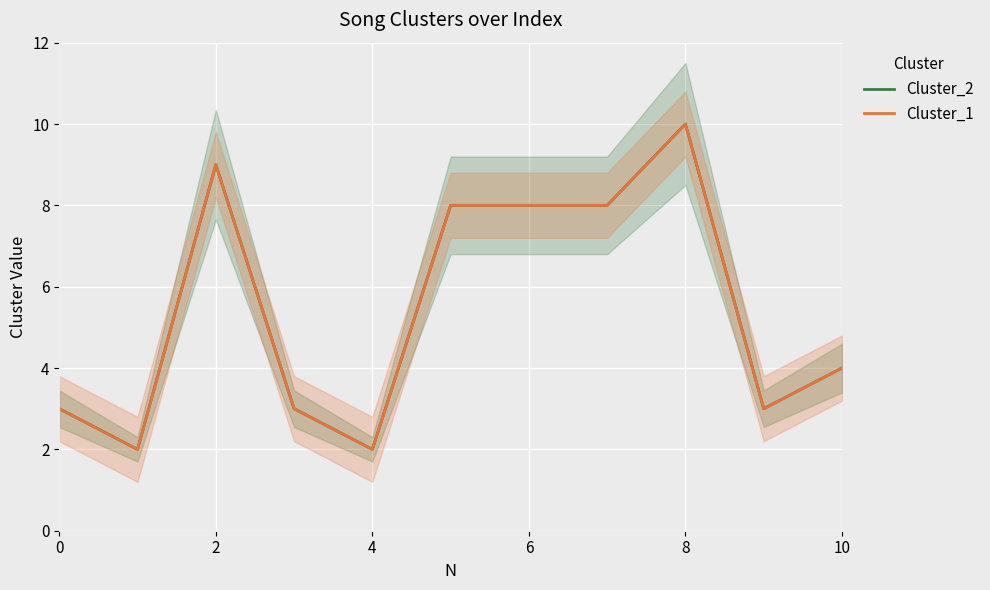

How many series are shown in this chart?

2